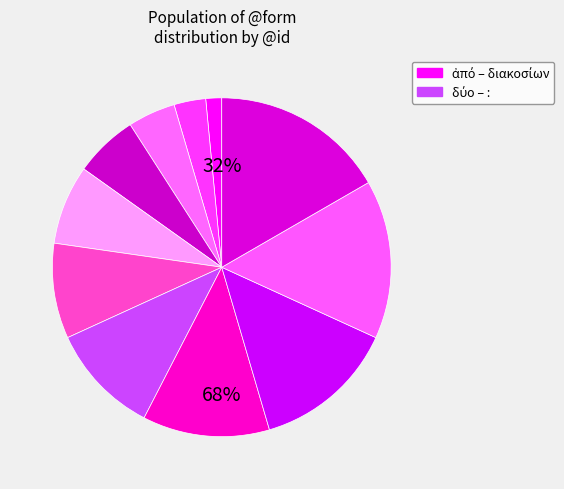

Count the number of slices in the pie.

11